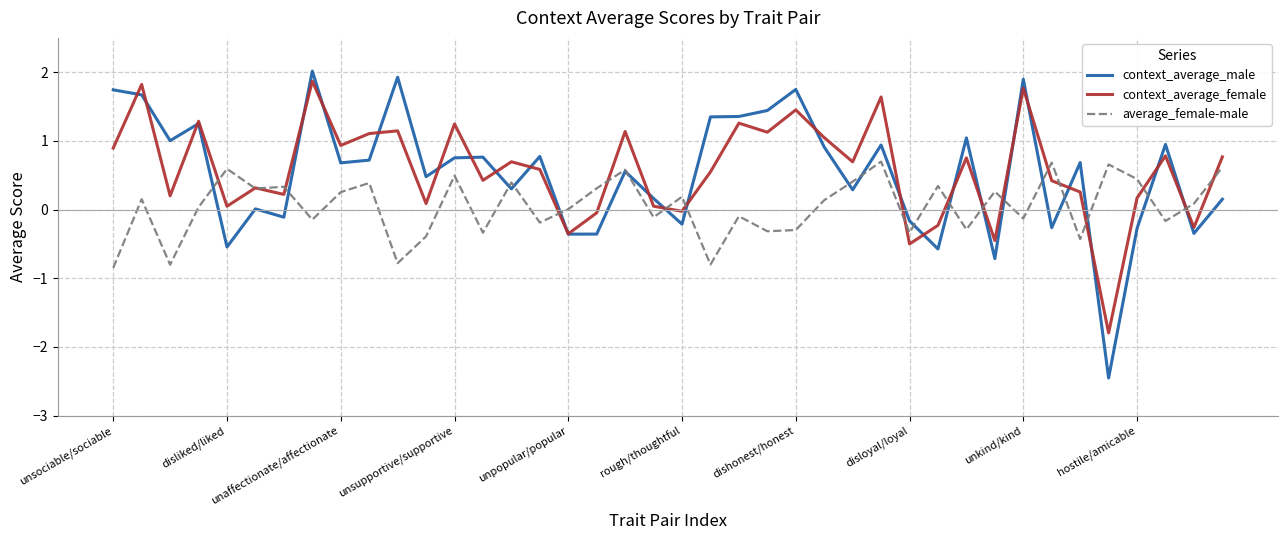

Which series has the widest spread of values?

context_average_male